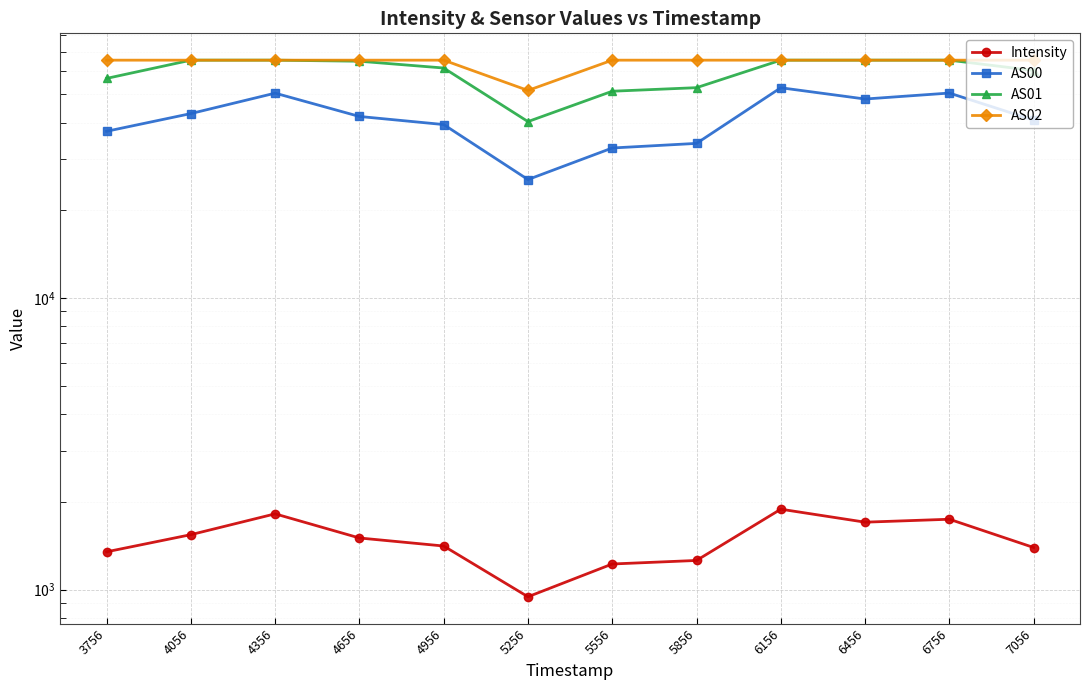

Reading right to left, extract all data points from this chart.

Intensity: 1394.2	1743.2	1703.2	1887.2	1258.8	1224.0	944.8	1410.8	1503.3	1819.0	1543.2	1347.6
AS00: 40814.0	50539.0	48211.0	52699.0	33956.0	32743.0	25519.0	39403.0	42007.0	50500.0	42973.0	37362.0
AS01: 60394.0	65535.0	65535.0	65535.0	52734.0	51274.0	40339.0	61593.0	64989.0	65535.0	65535.0	56733.0
AS02: 65535.0	65535.0	65535.0	65535.0	65535.0	65535.0	51593.0	65535.0	65535.0	65535.0	65535.0	65535.0